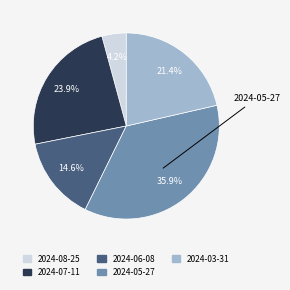

What percentage is the 2024-06-08 slice, to the nearest percent?

15%